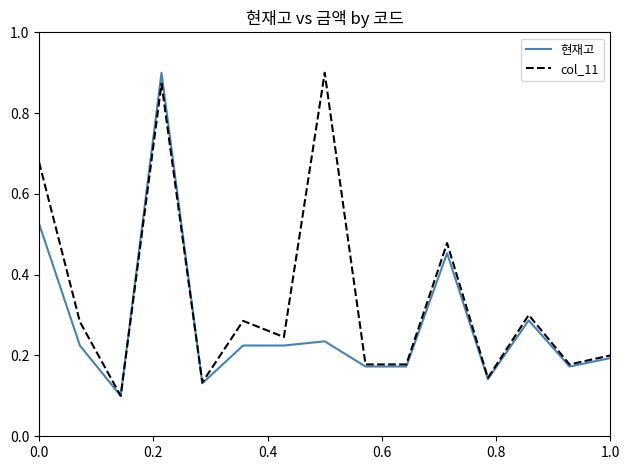

Which series has the largest total across all categories?

col_11